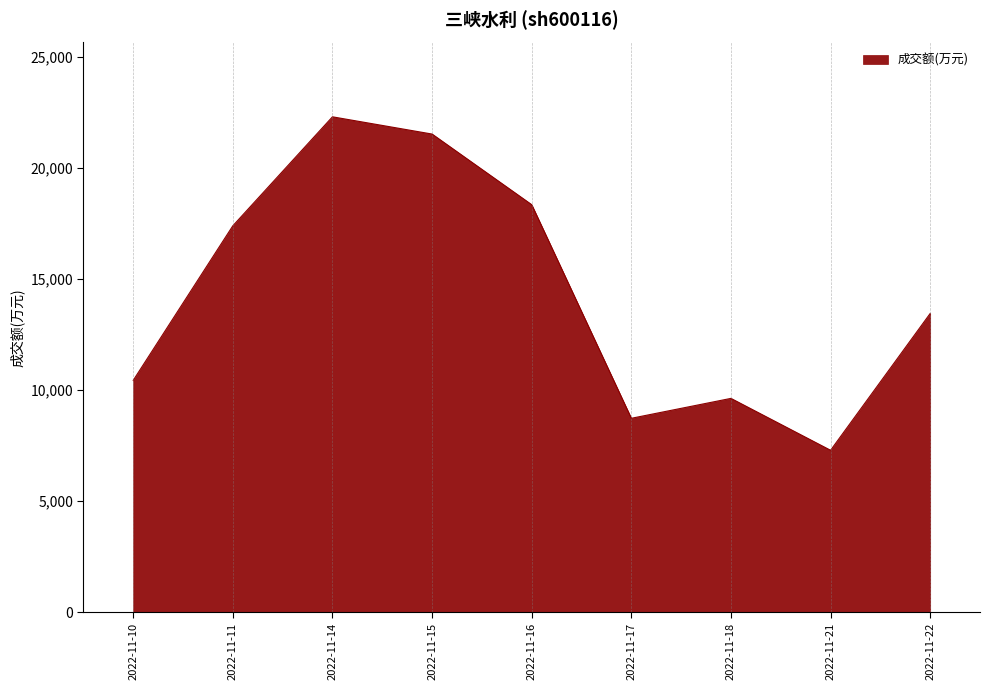

The value at 2022-11-17 is 8725. True or false?

True